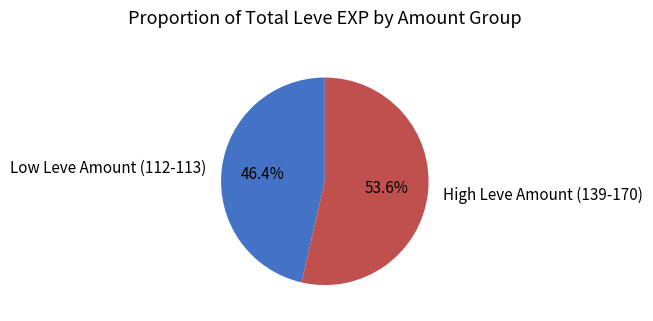

Is there a majority slice in this chart?

Yes